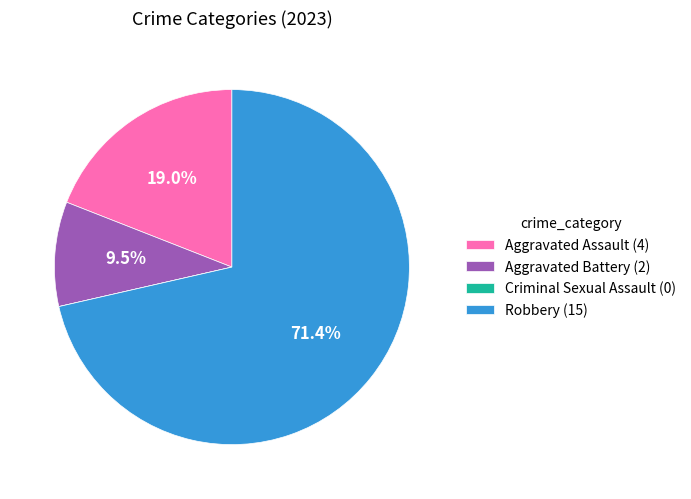

Does Robbery account for over 50% of the chart?

Yes